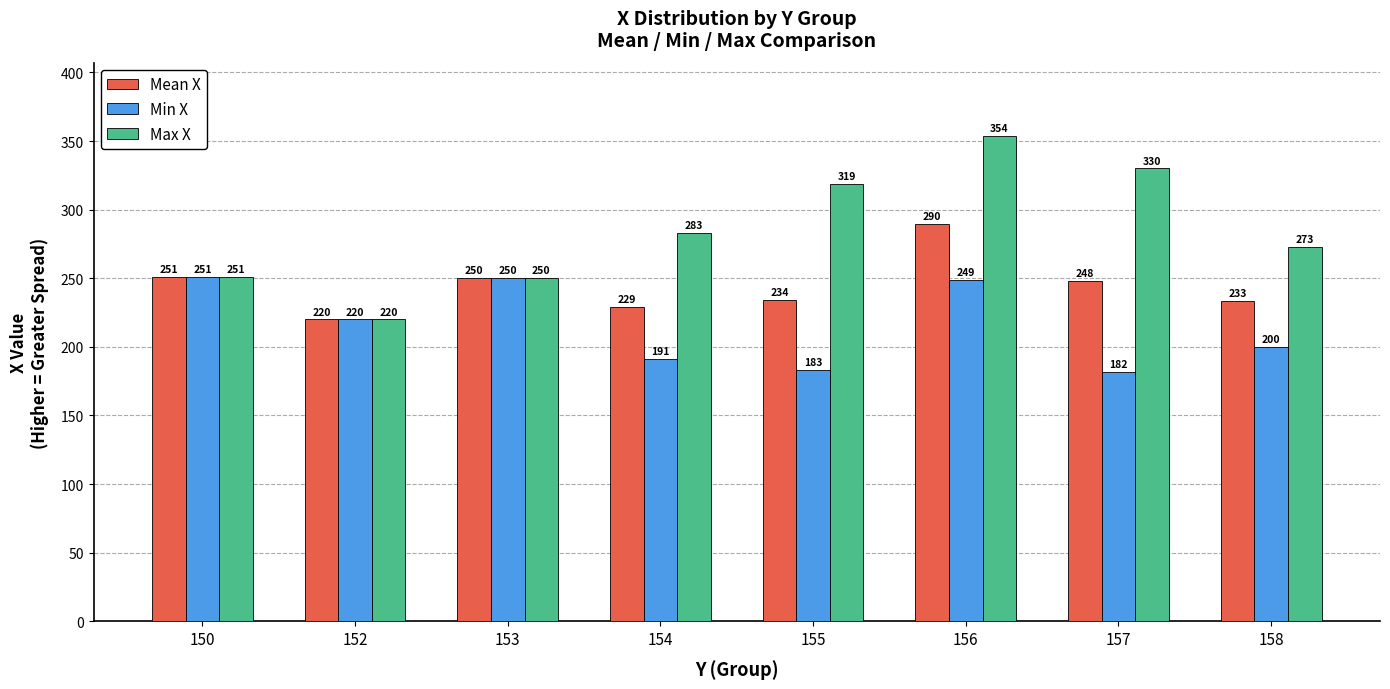

Is the value of Max X at 156 greater than the value of Mean X at 150?

Yes